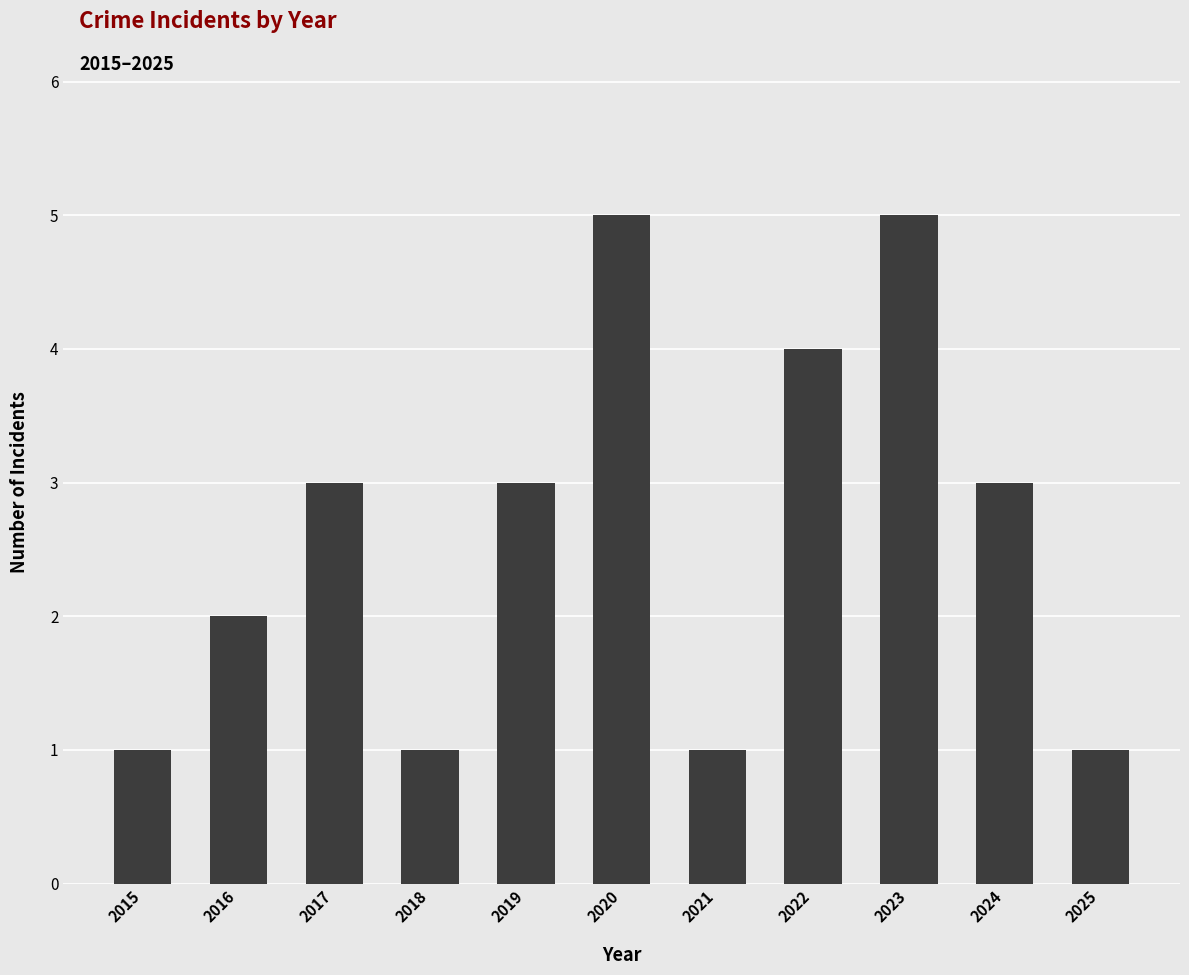

Is it true that the value at 2020 is 2?

False